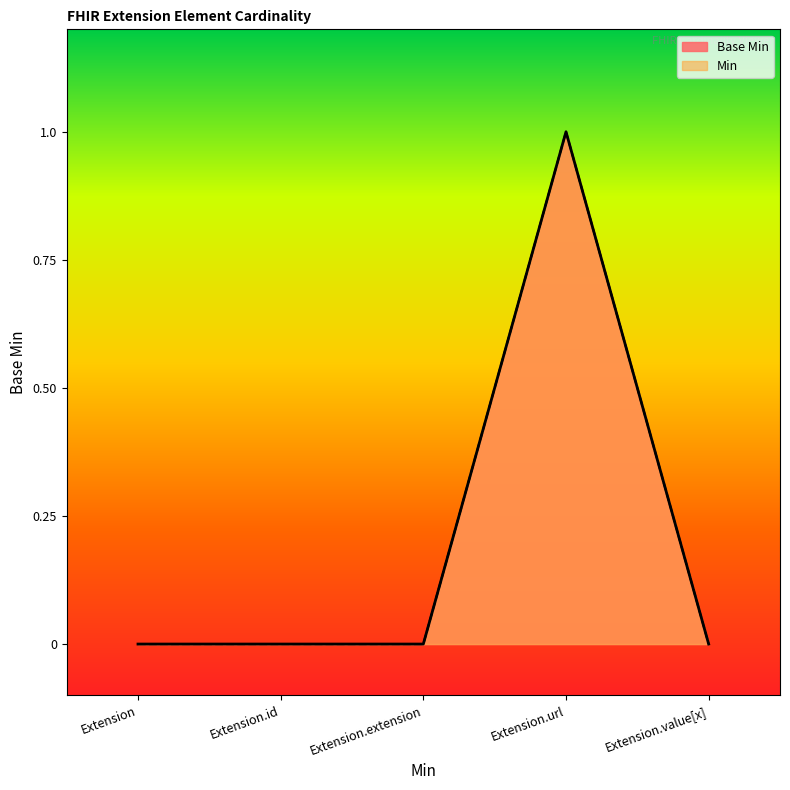

Is it true that the value at Extension.id is 1?

False